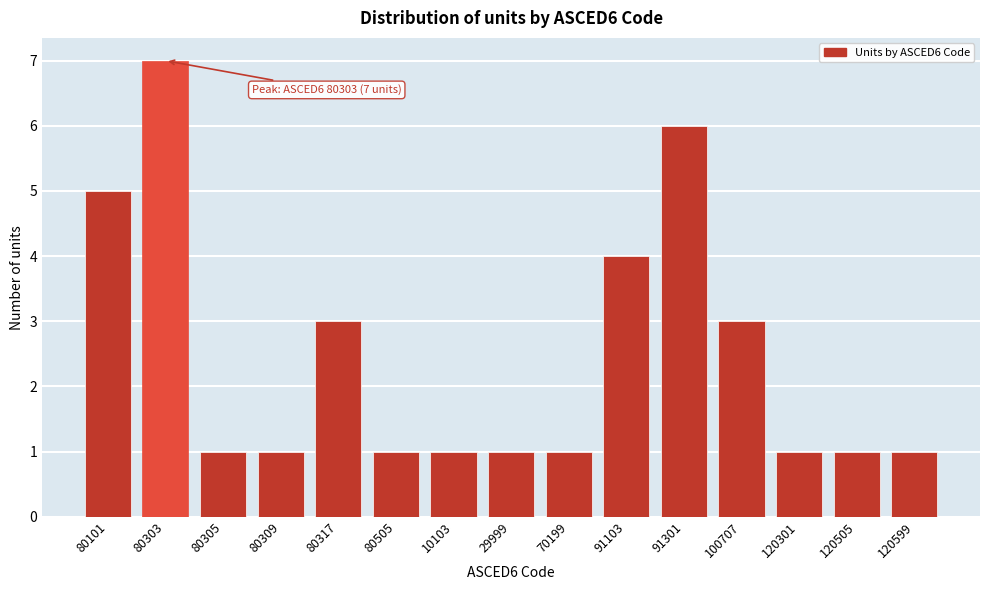

Reading right to left, extract all data points from this chart.

120599=1	120505=1	120301=1	100707=3	91301=6	91103=4	70199=1	29999=1	10103=1	80505=1	80317=3	80309=1	80305=1	80303=7	80101=5